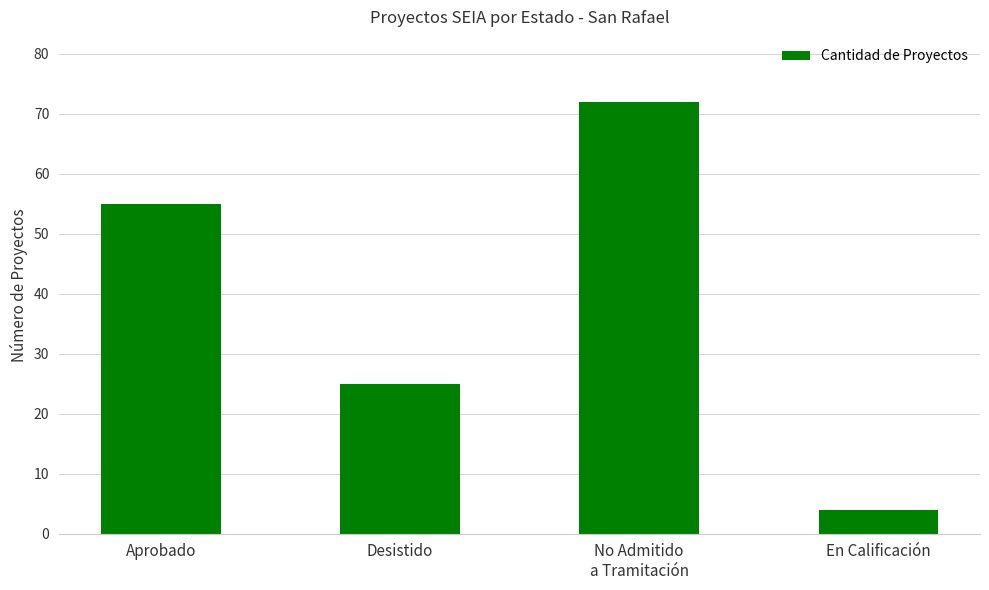

What is the change in value from No Admitido
a Tramitación to En Calificación?

-68